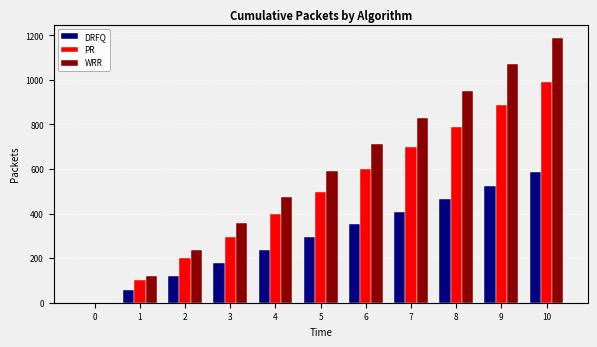

How many groups of bars are there?

11